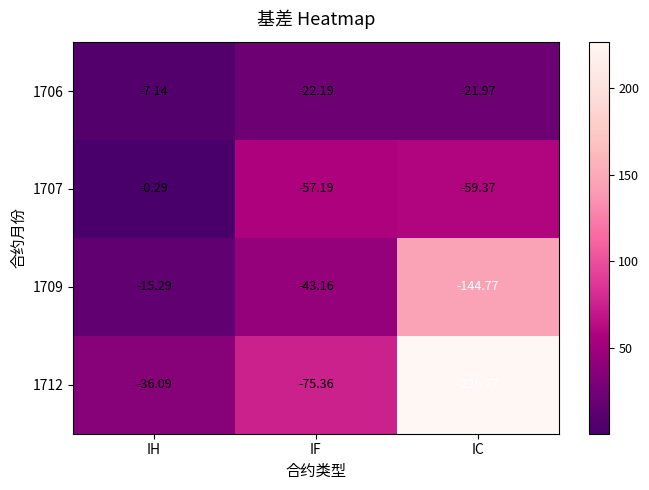

Where does the 1709 series first go above -43?

IH